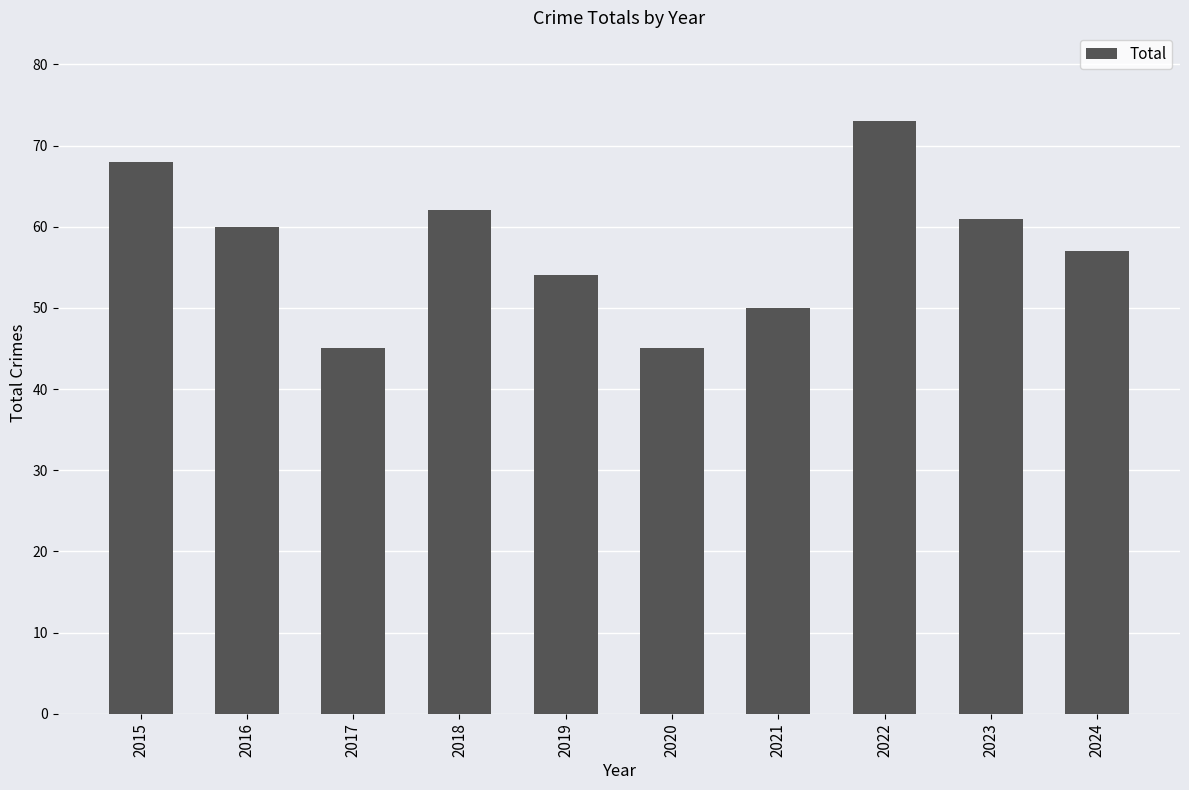

At which label does the data first exceed 60?

2015